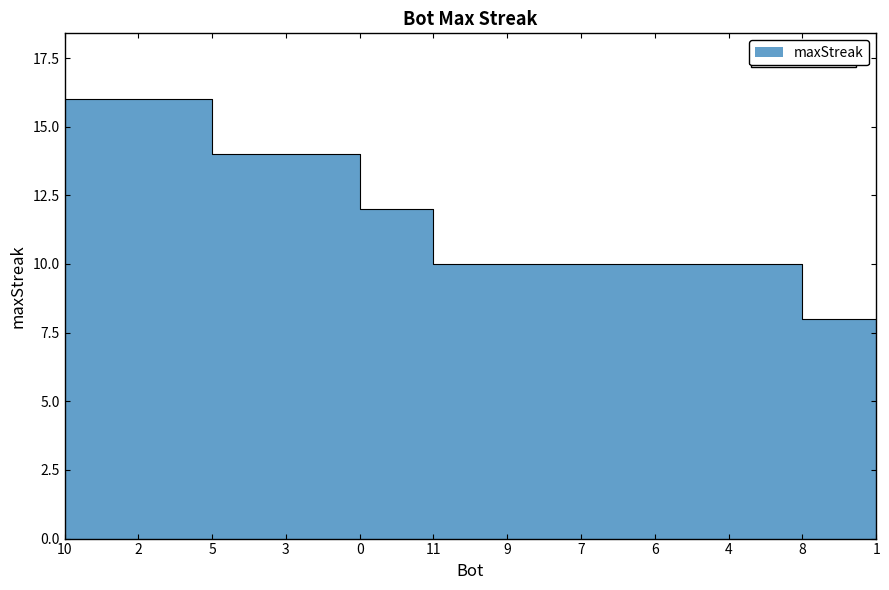

Between 5 and 9, which is larger?

5